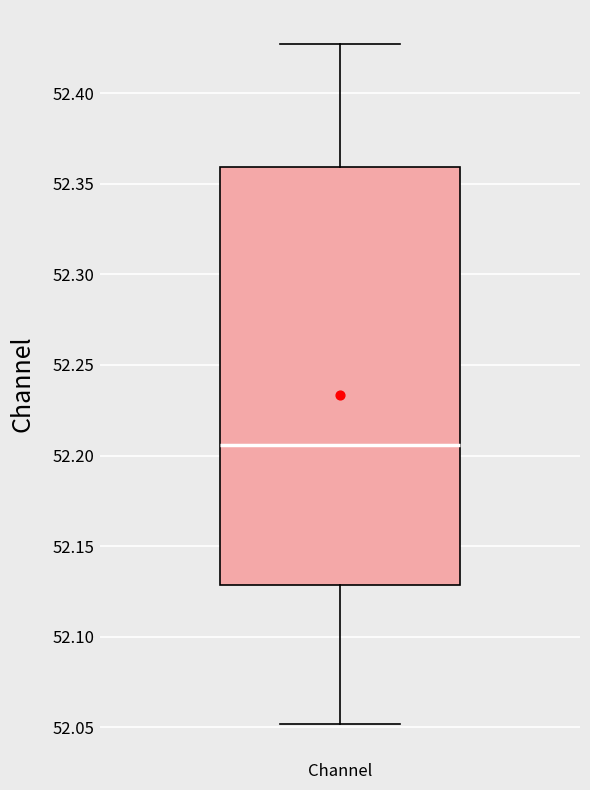

Transcribe this box plot: give where the median line is, the range the box spans, and where the two whiskers end, as read against the y-axis. The values are not printed on the chart, so give them approximately, as read against the axis.

median 52.205, box 52.130 to 52.360, whiskers 52.050 to 52.425